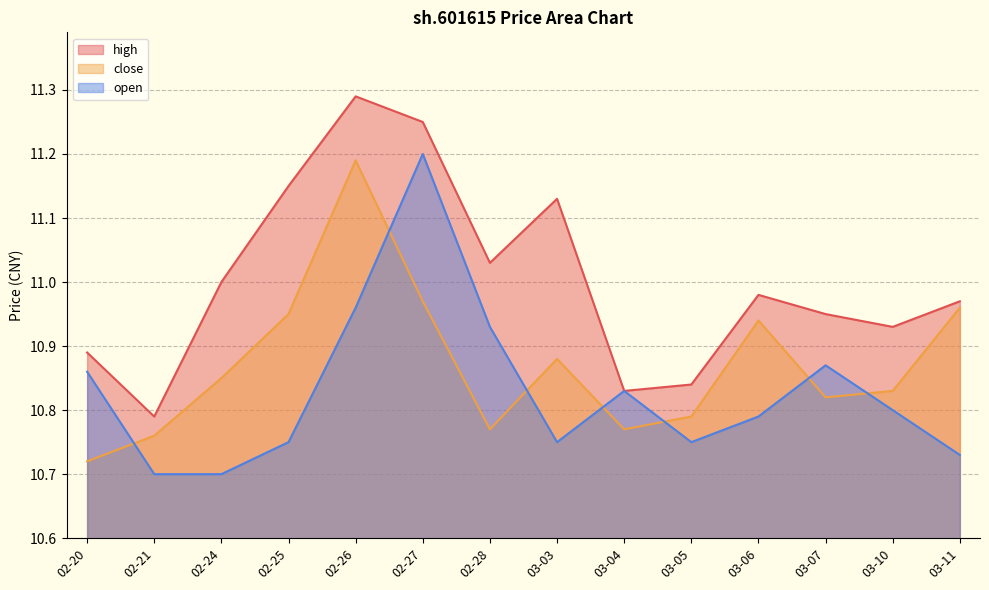

The value of close at 02-27 is 4.0. True or false?

False